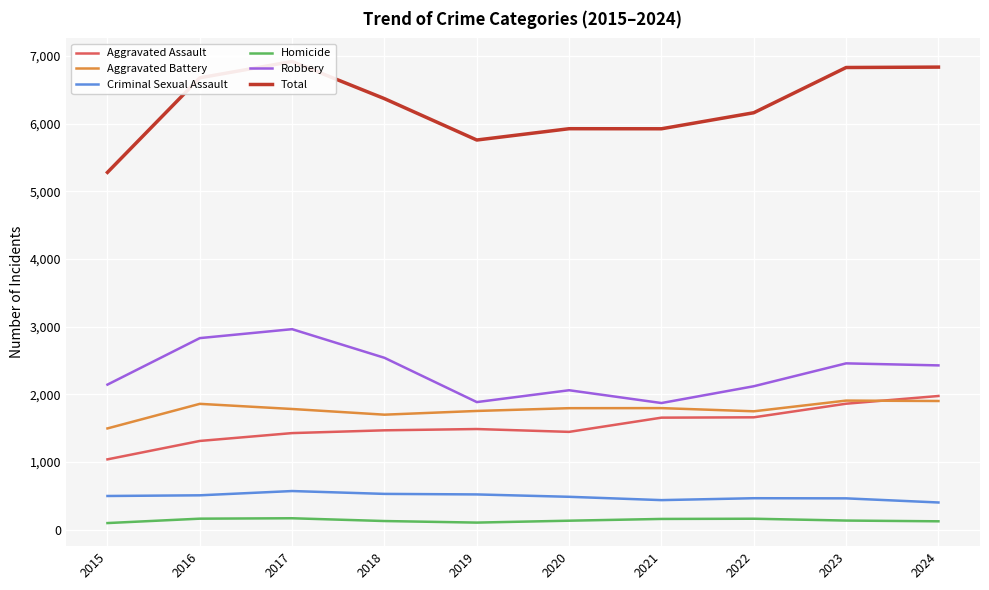

Which series has the largest range (max minus min)?

Total